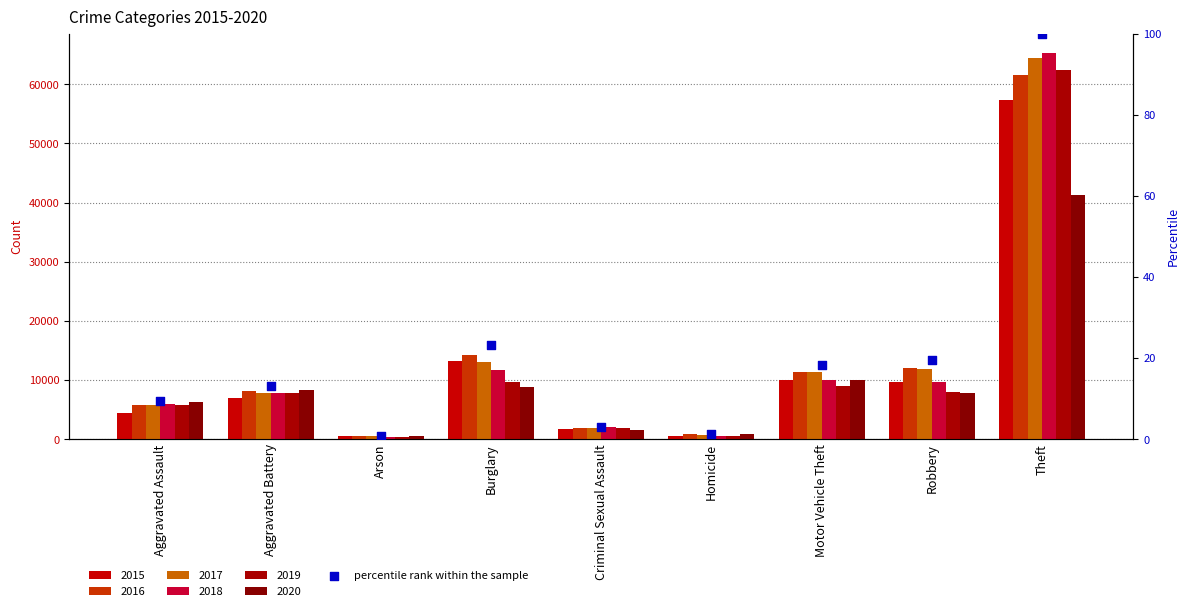

What is the ratio of the value at Burglary to the value at Homicide?

18.2